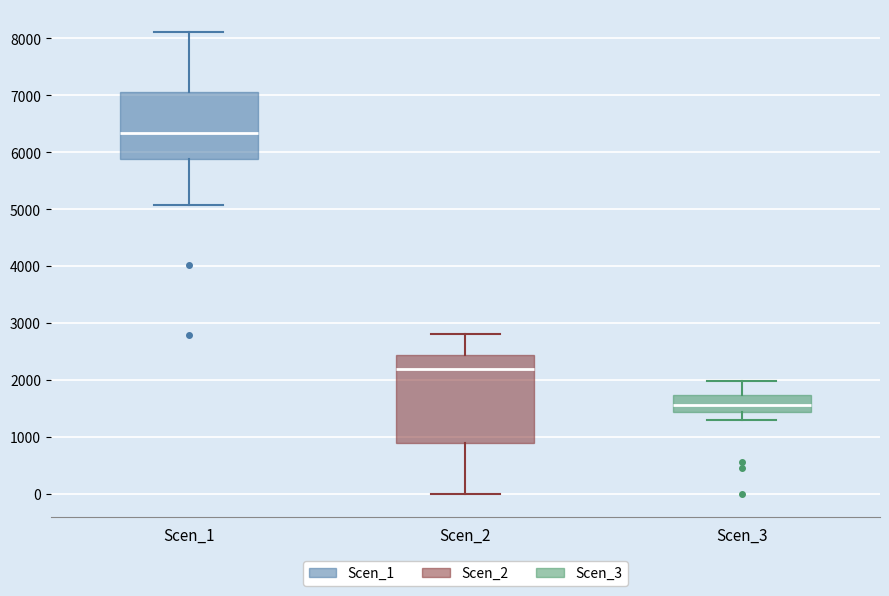

Reading left to right, read every box against the y-axis: the position of its median line, the range the box covers, and the ends of its whiskers. The values are not printed on the chart, so give them approximately, as read against the axis.

Scen_1: median 6300, box 5900 to 7100, whiskers 5100 to 8100
Scen_2: median 2200, box 900 to 2400, whiskers 0 to 2800
Scen_3: median 1600, box 1400 to 1700, whiskers 1300 to 2000